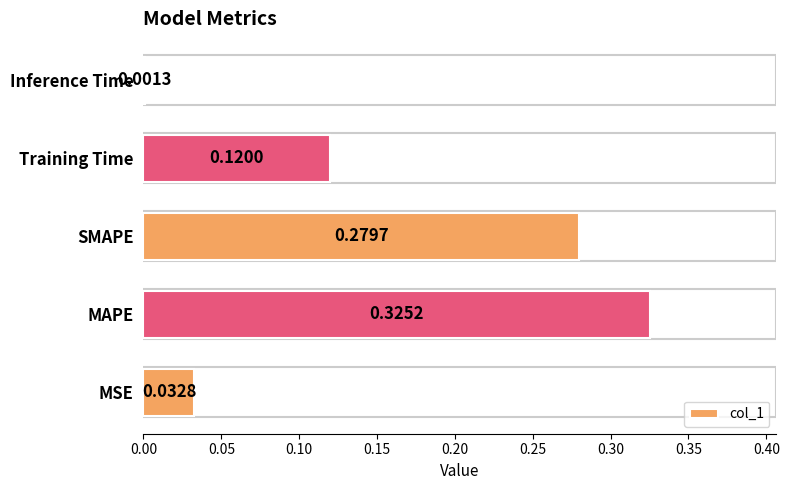

List the labels in order of value, smallest first.

Inference Time, MSE, Training Time, SMAPE, MAPE